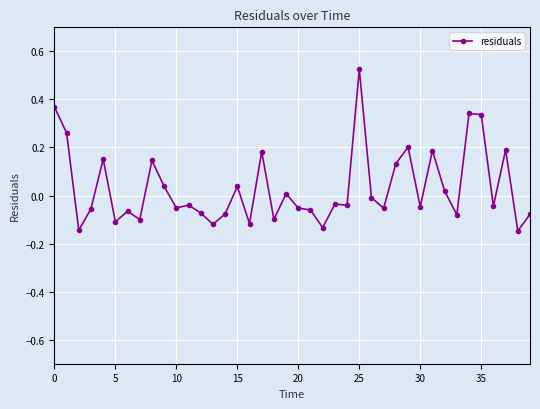

What is the sum of all values?

1.3